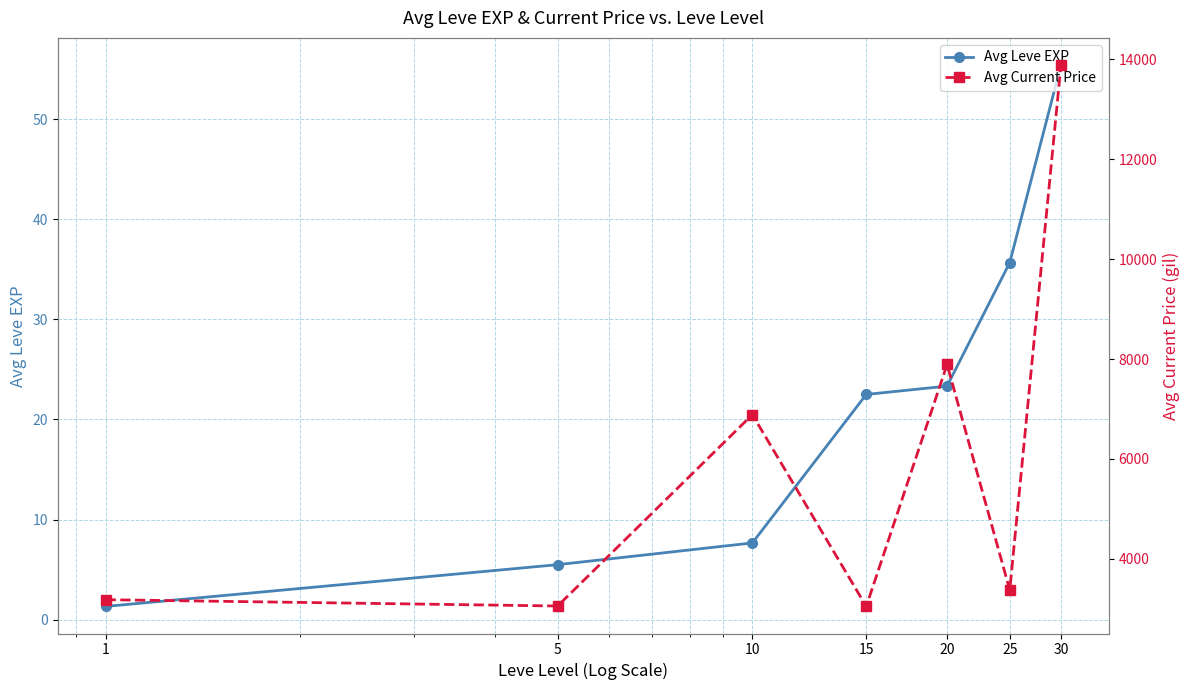

What is the spread (max minus min) of values at 15?

3024.5